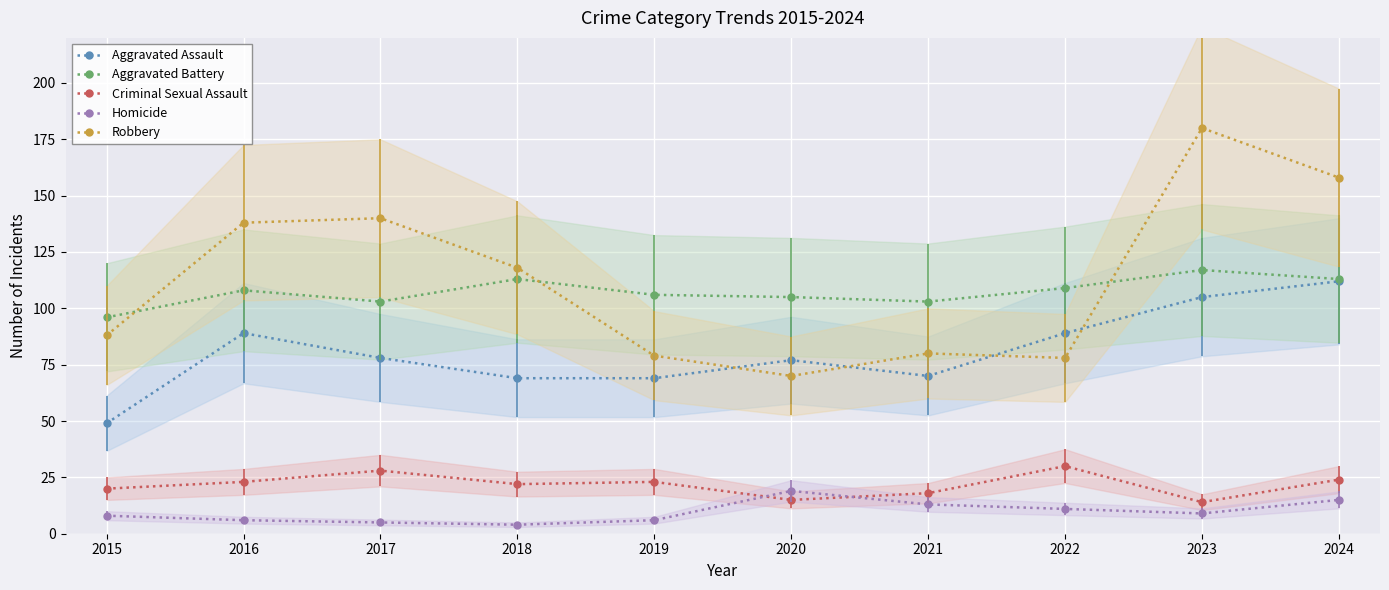

Reading left to right, extract all data points from this chart.

Aggravated Assault: 2015=49	2016=89	2017=78	2018=69	2019=69	2020=77	2021=70	2022=89	2023=105	2024=112
Aggravated Battery: 2015=96	2016=108	2017=103	2018=113	2019=106	2020=105	2021=103	2022=109	2023=117	2024=113
Criminal Sexual Assault: 2015=20	2016=23	2017=28	2018=22	2019=23	2020=15	2021=18	2022=30	2023=14	2024=24
Homicide: 2015=8	2016=6	2017=5	2018=4	2019=6	2020=19	2021=13	2022=11	2023=9	2024=15
Robbery: 2015=88	2016=138	2017=140	2018=118	2019=79	2020=70	2021=80	2022=78	2023=180	2024=158